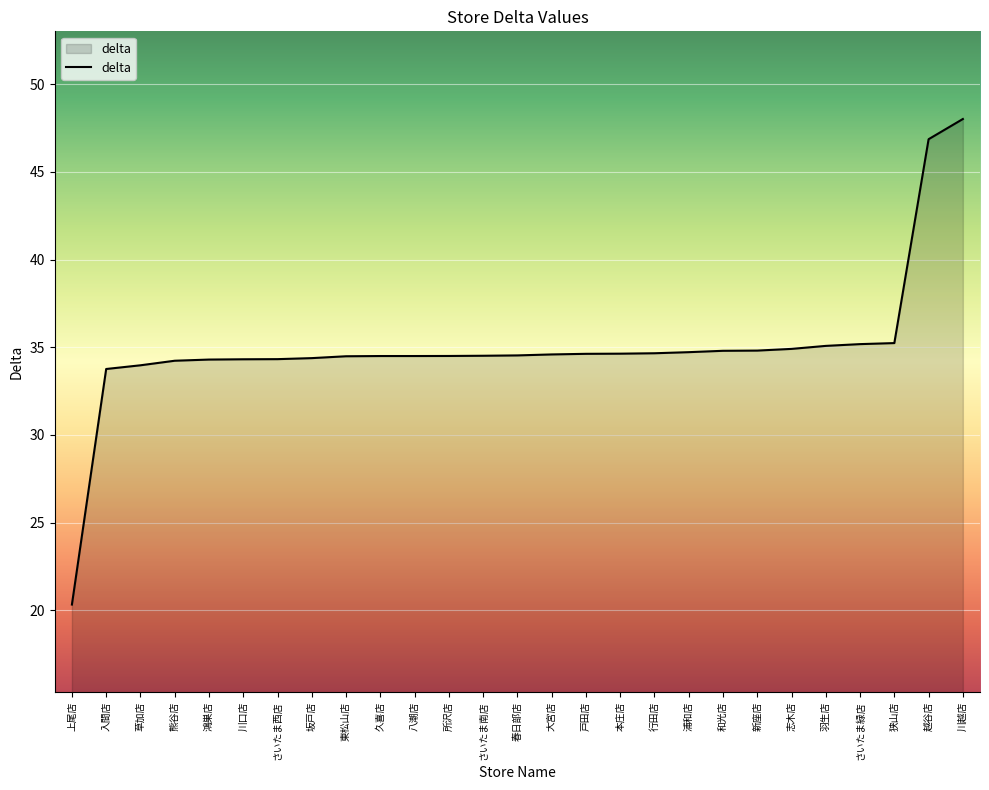

Which category has the lowest value across all series?

上尾店